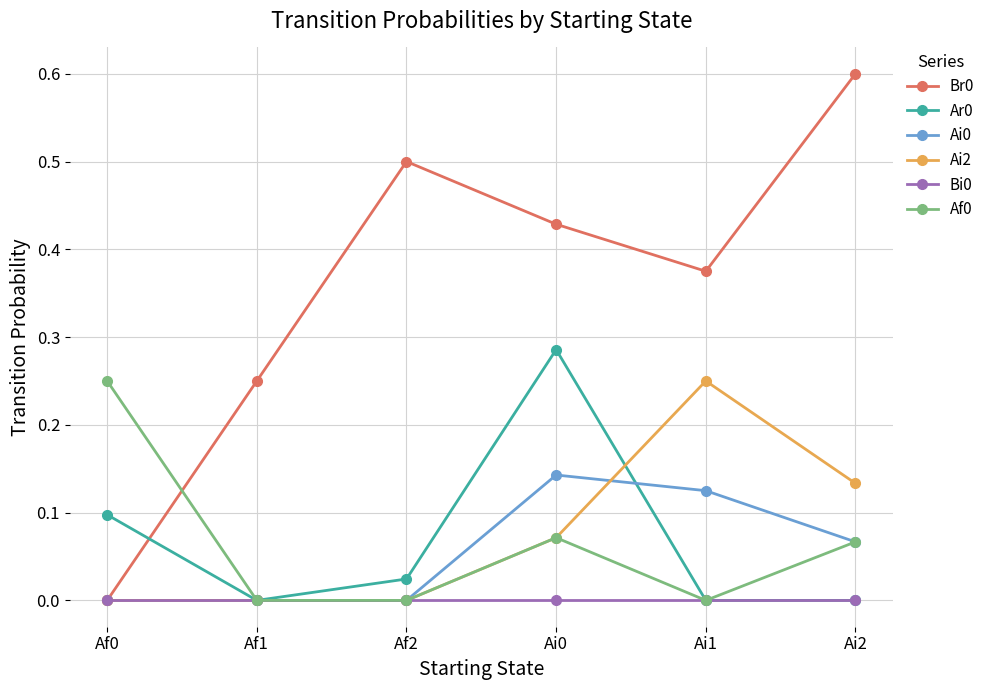

Is the value of Br0 at Af2 greater than the value of Ar0 at Af0?

Yes